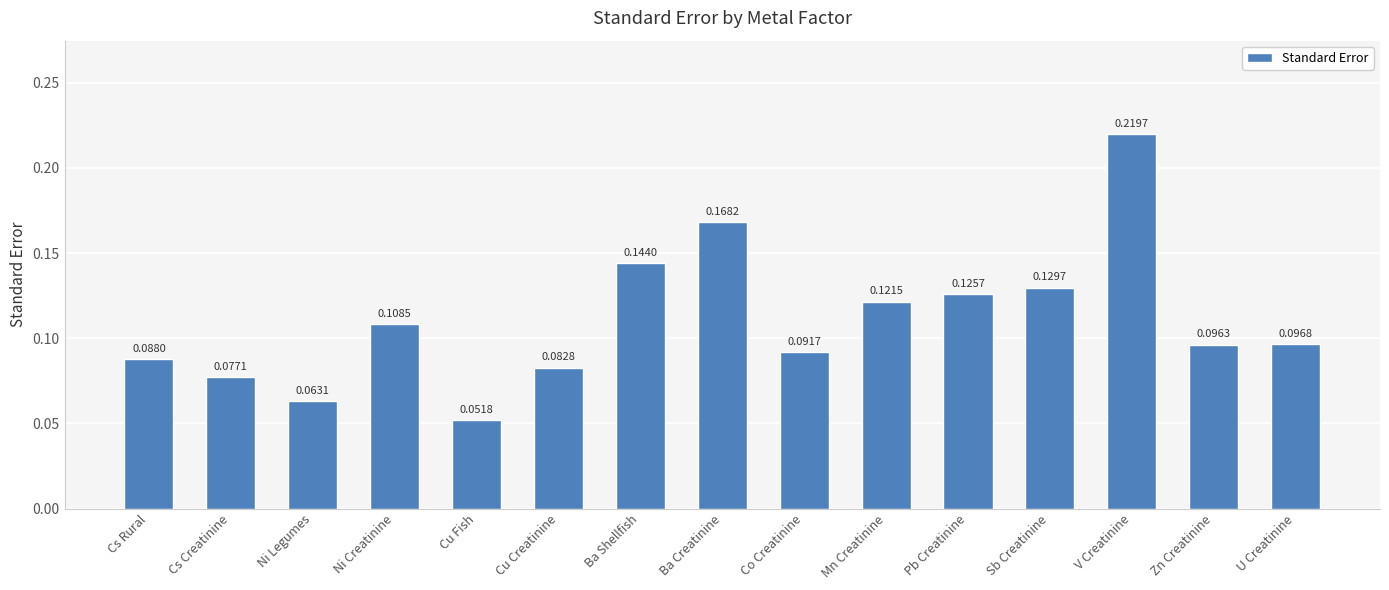

Which label corresponds to the largest value in the chart?

V Creatinine